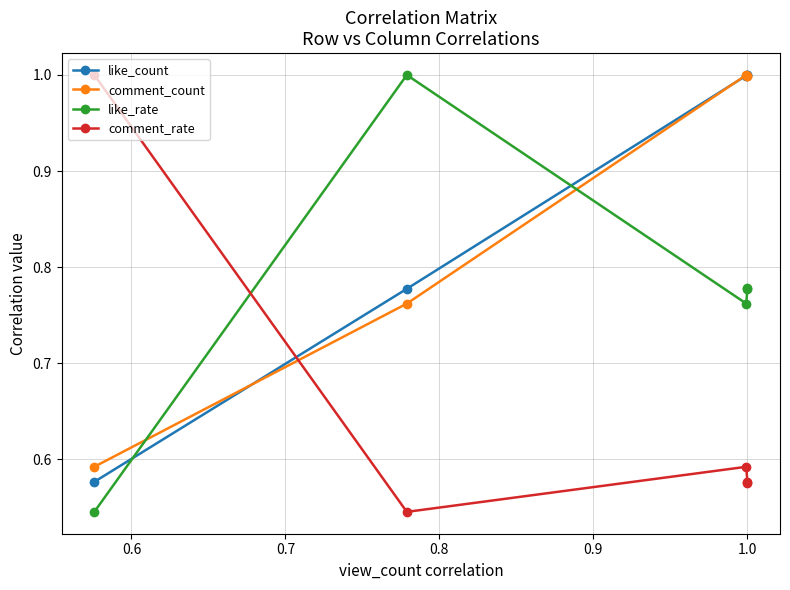

What is the maximum value shown in the chart?

1.0